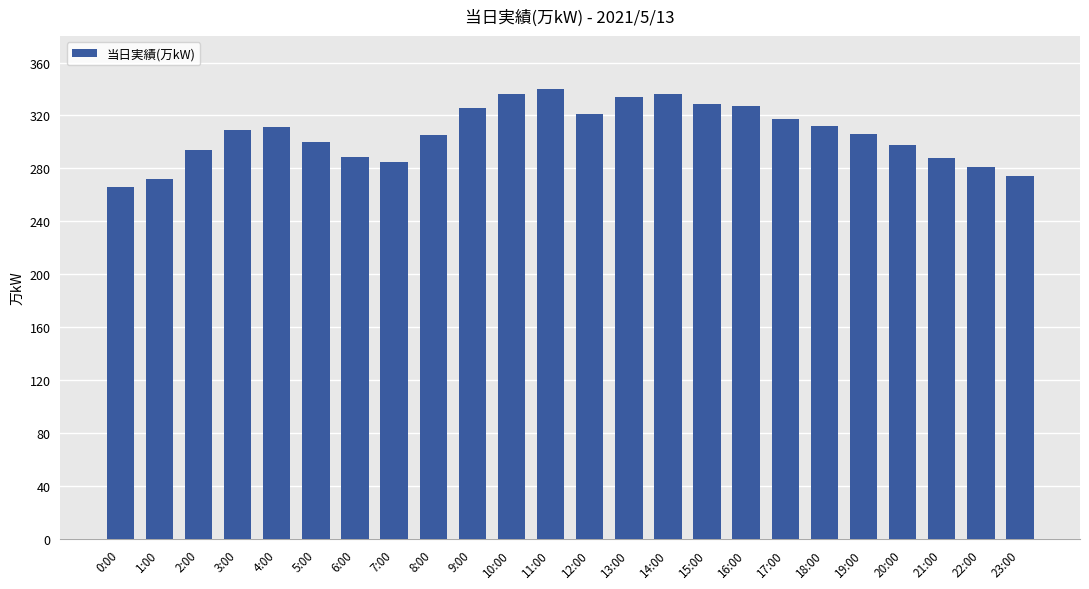

What is the label of the 20th bar from the left?

19:00